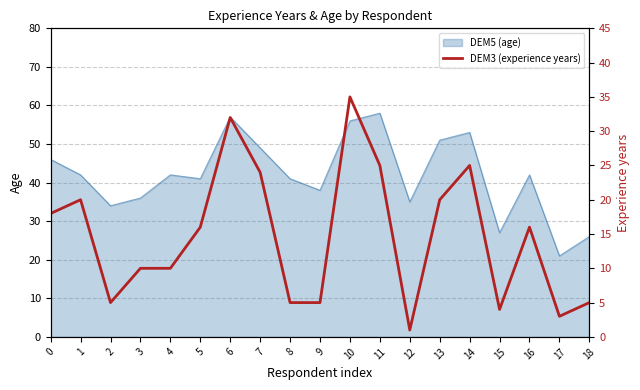

Where is the first local maximum?

1